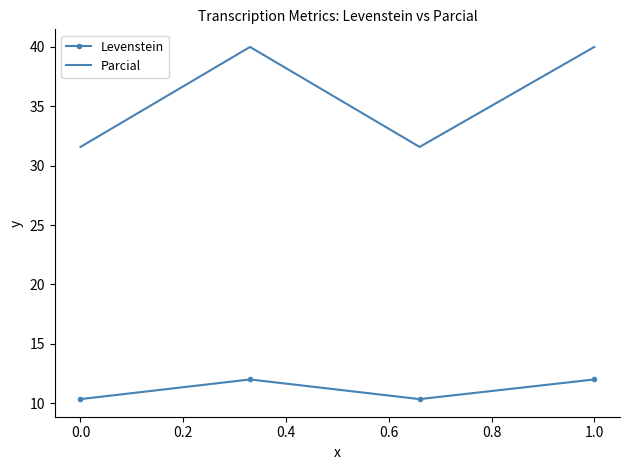

List the series in order of their overall mean, highest first.

Parcial, Levenstein